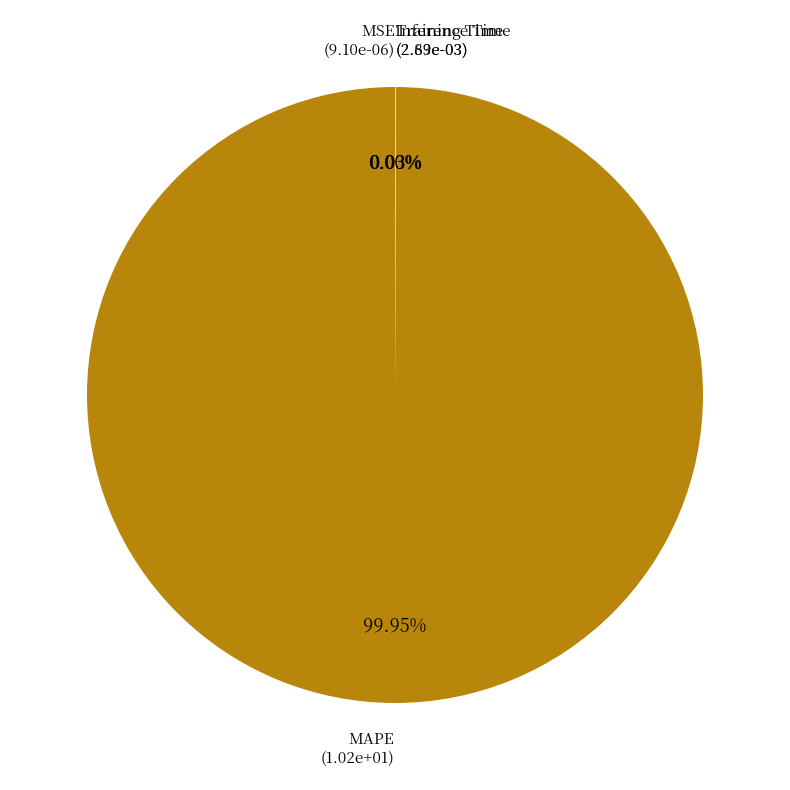

Is there any slice that represents more than half of the pie?

Yes